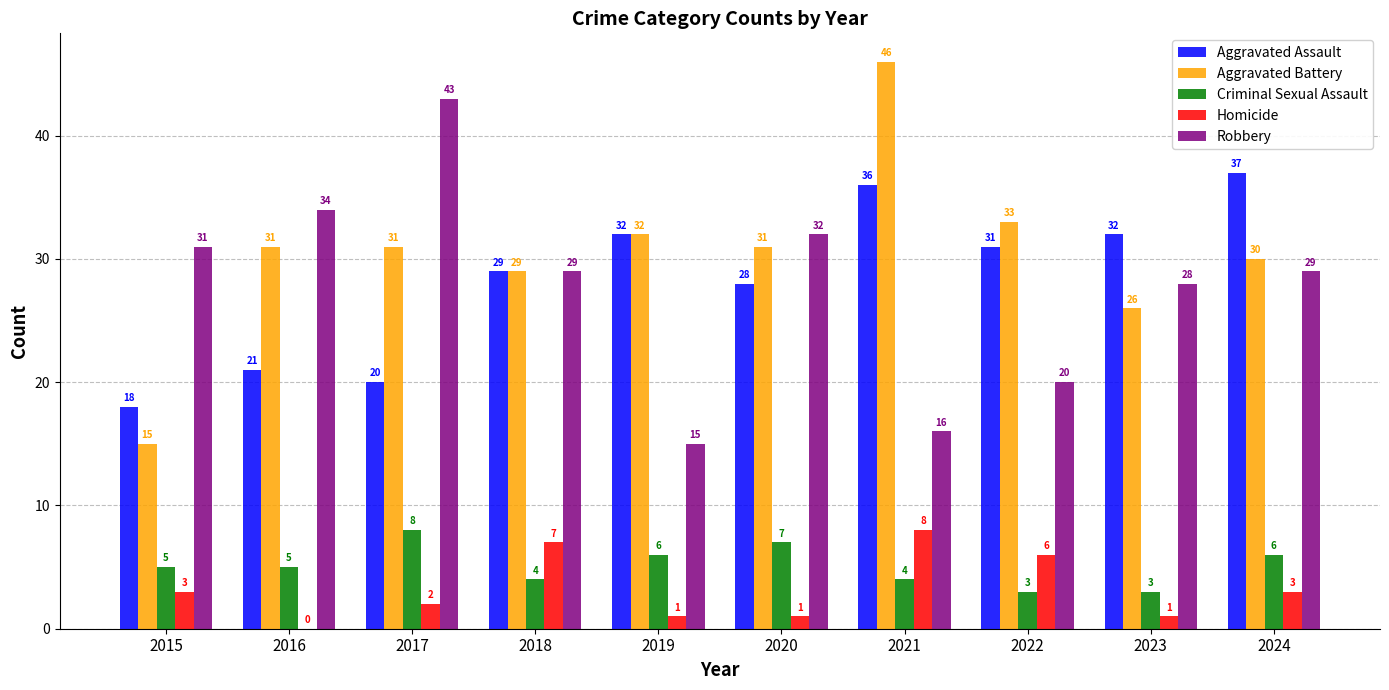

Which series changed the most between 2015 and 2023?

Aggravated Assault